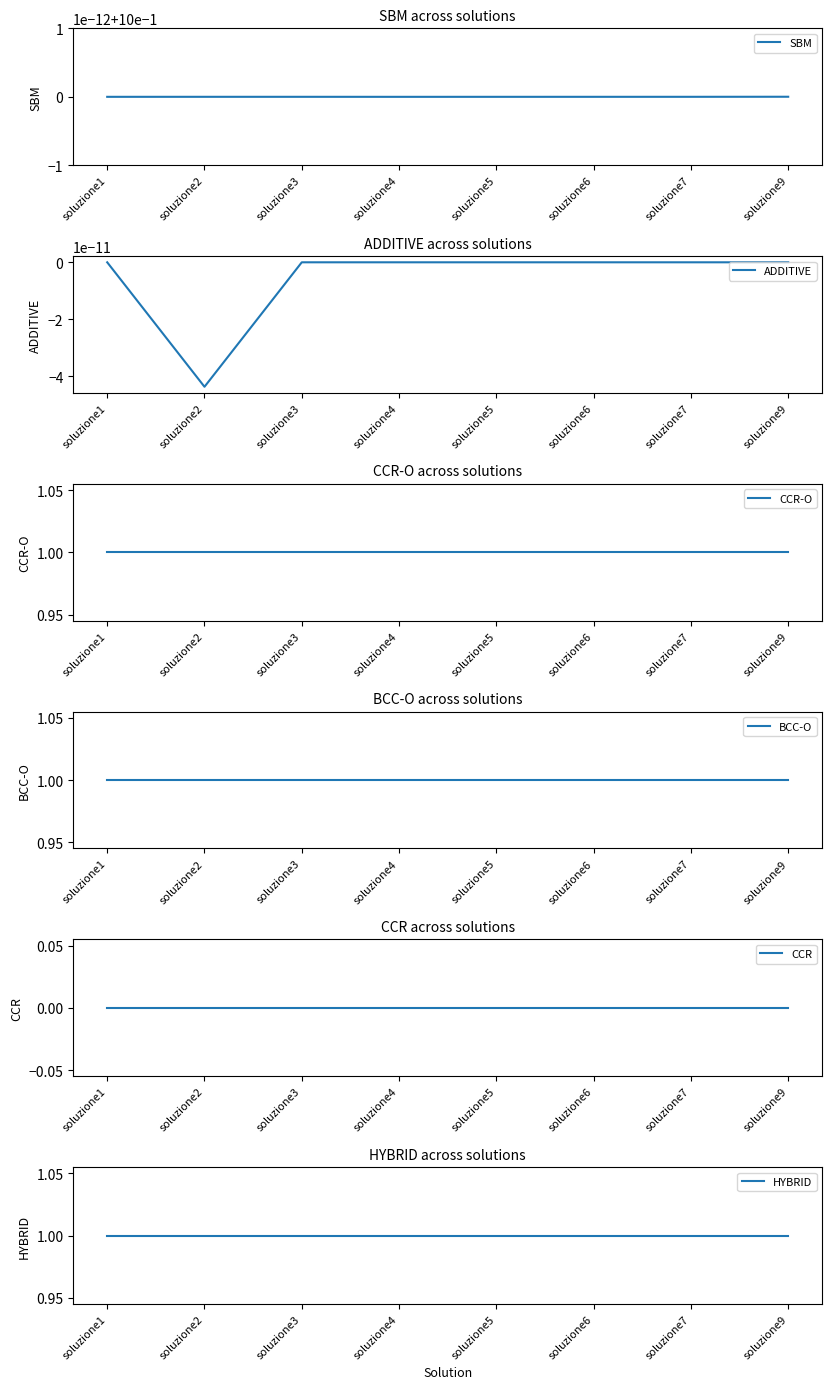

Which series has the widest spread of values?

ADDITIVE